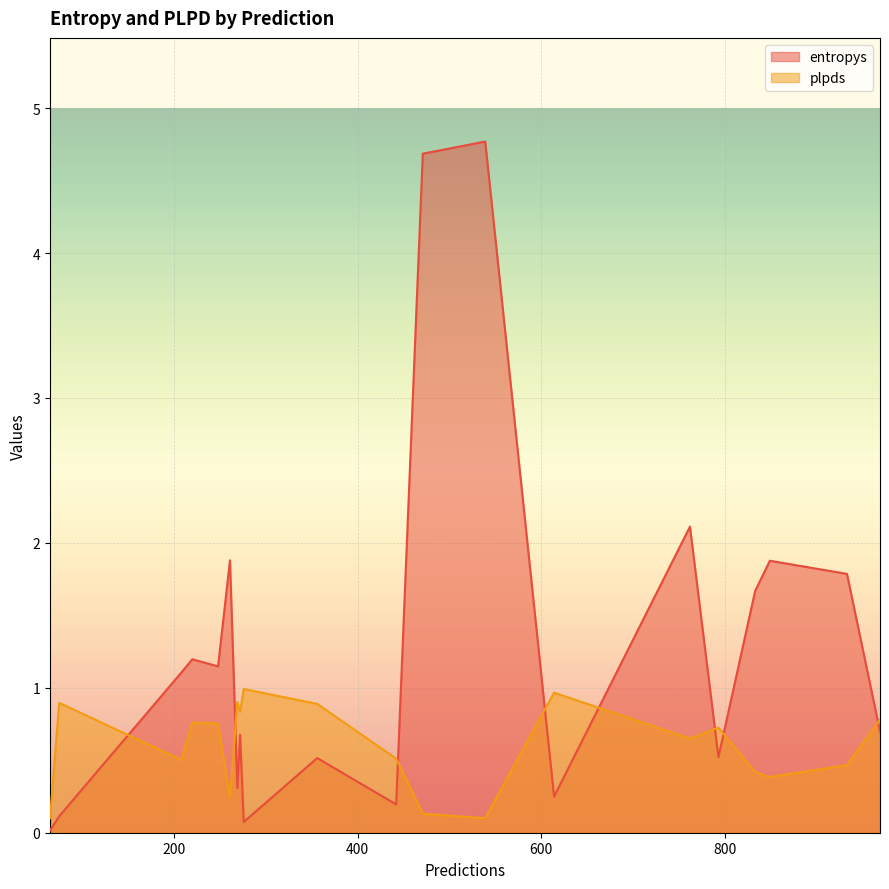

What is the difference between the second highest and minimum values in the plpds series?

0.9